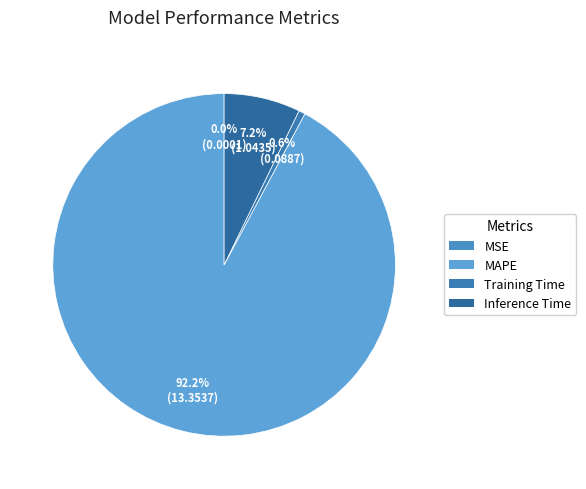

True or false: MAPE accounts for 81% of the total.

False